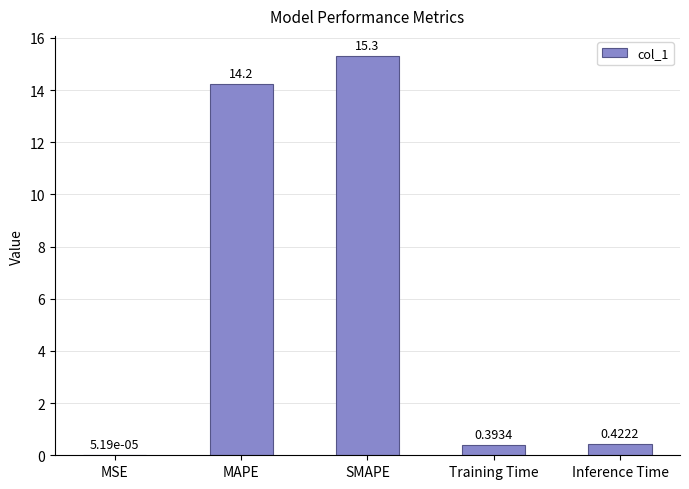

What is the change in value from MSE to SMAPE?

+15.3